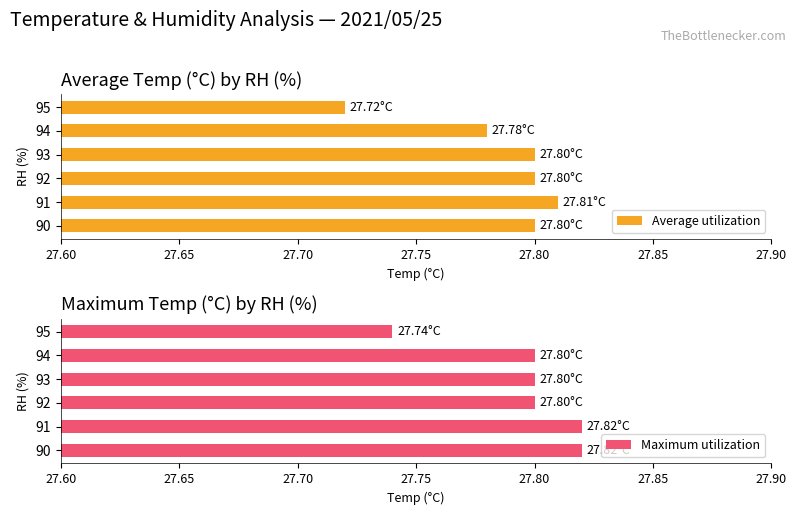

What is the sum of the Average utilization values at 95 and 94?

55.5